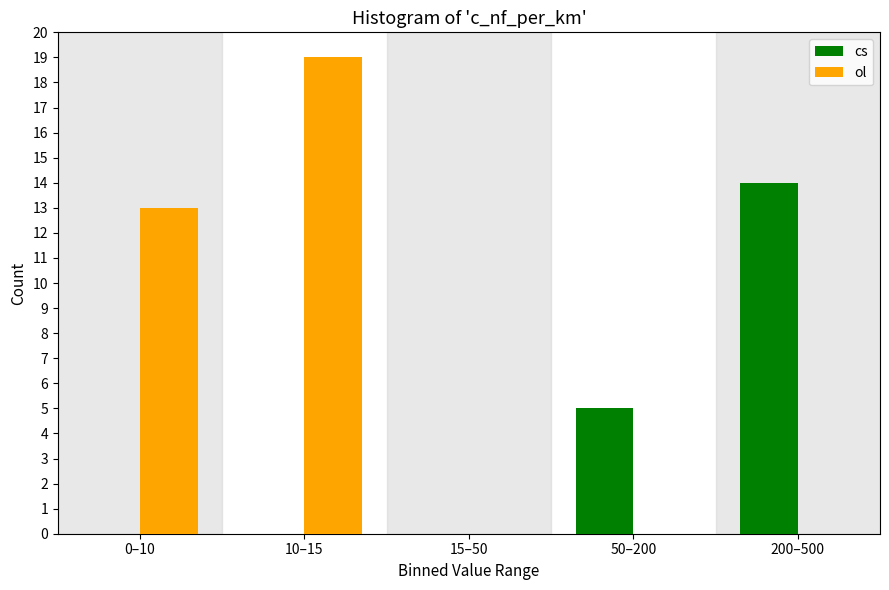

Reading right to left, list all the values displayed in this chart.

cs: 200–500=14	50–200=5	15–50=0	10–15=0	0–10=0
ol: 200–500=0	50–200=0	15–50=0	10–15=19	0–10=13